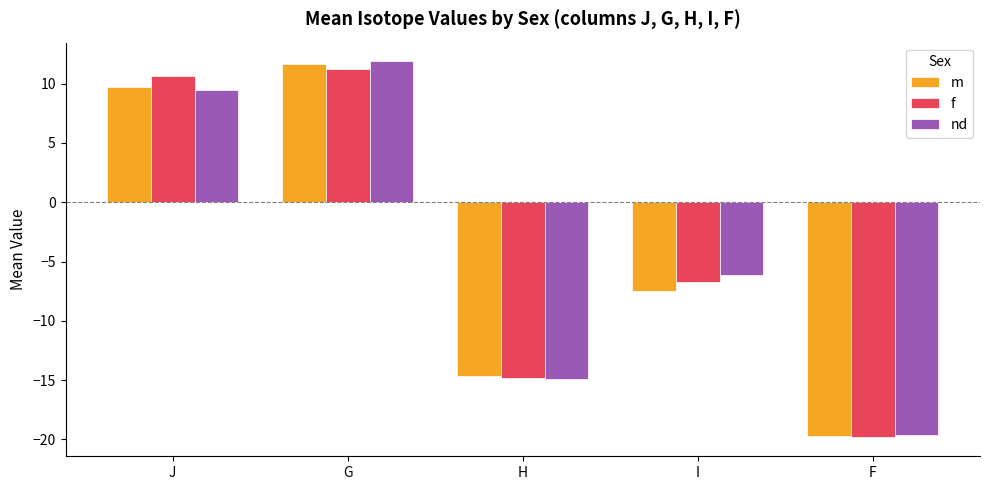

What is the lowest value of the f series?

-19.8